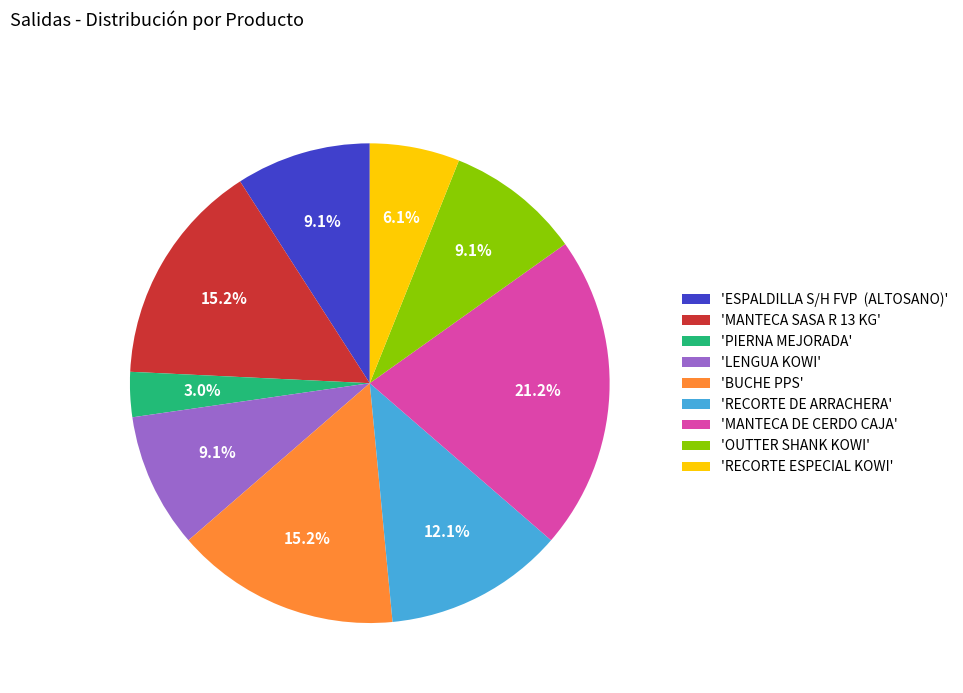

What is the smallest slice in the pie chart?

'PIERNA MEJORADA'